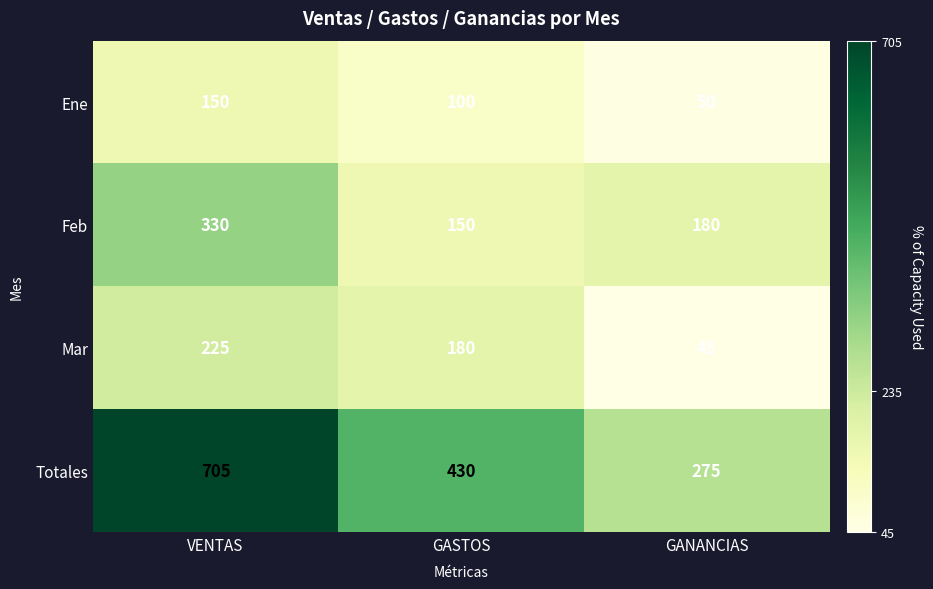

At which label does Totales first exceed 430?

VENTAS